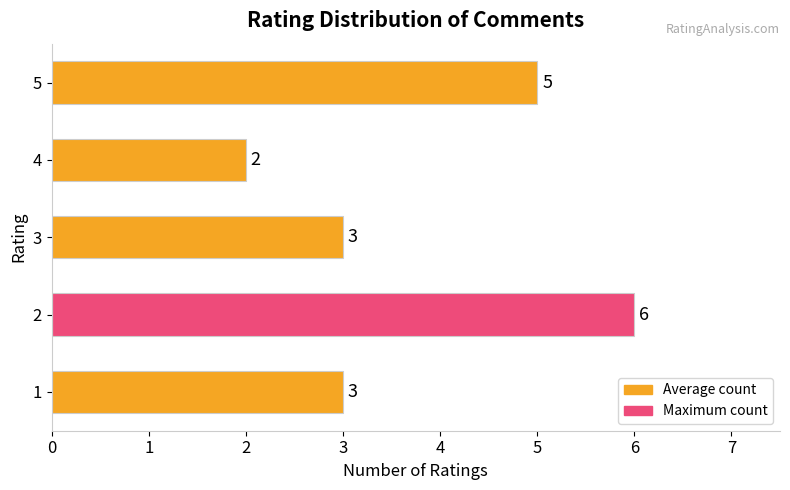

Reading bottom to top, what are all the values shown in this chart?

3	6	3	2	5